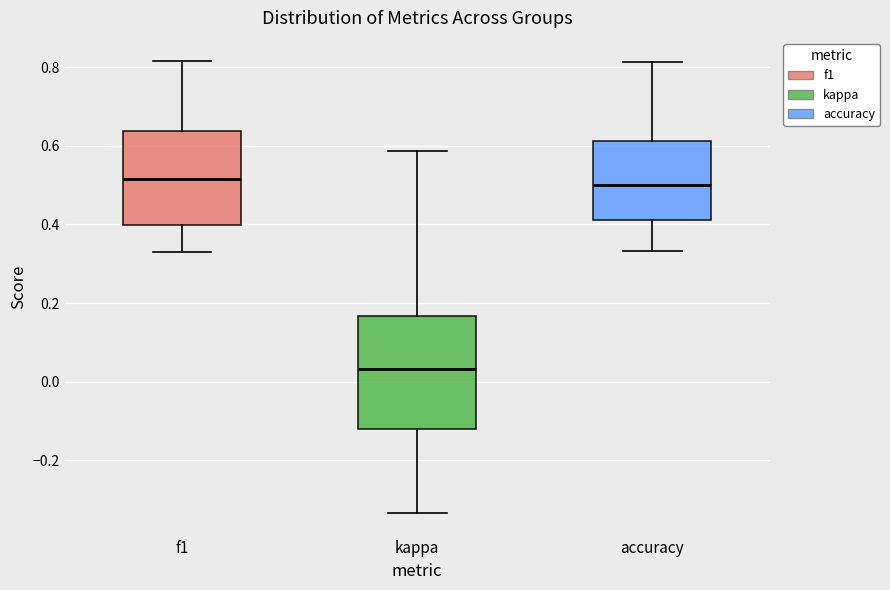

Where is the upper edge of the box for accuracy on the y-axis? The values are not printed on the chart, so give them approximately, as read against the axis.

0.62